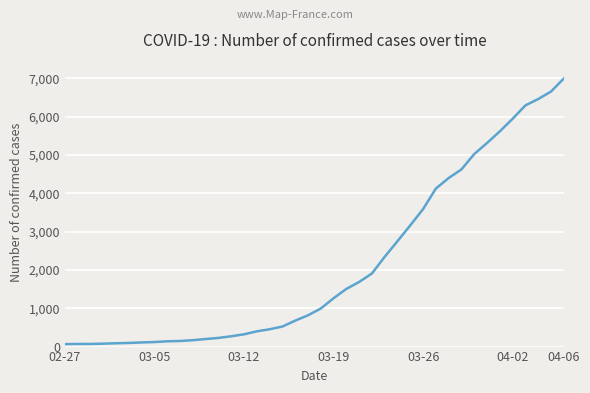

What is the smallest value displayed?

64